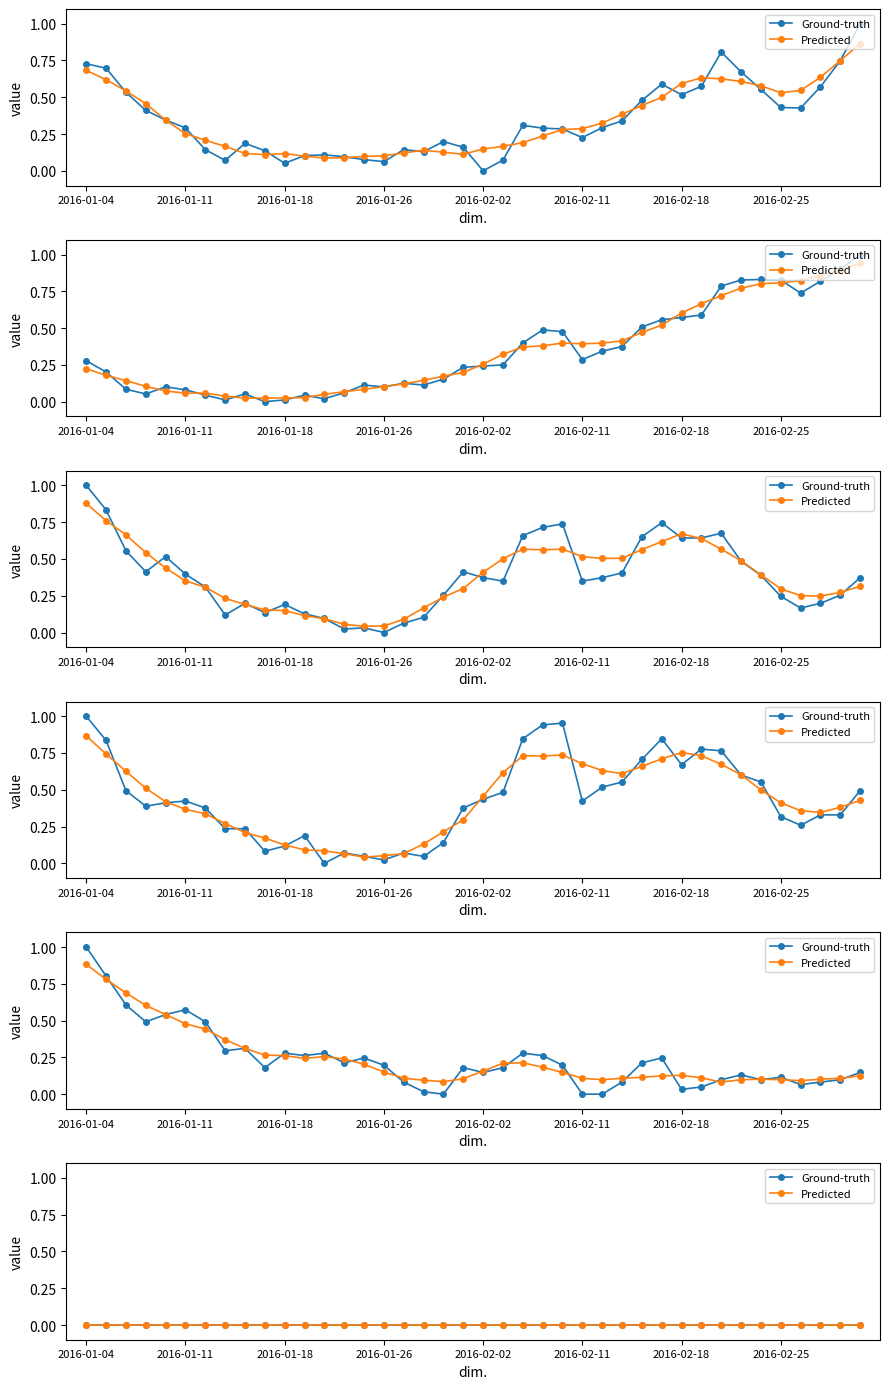

Read the Usiminas value at 2016-02-25.

0.1